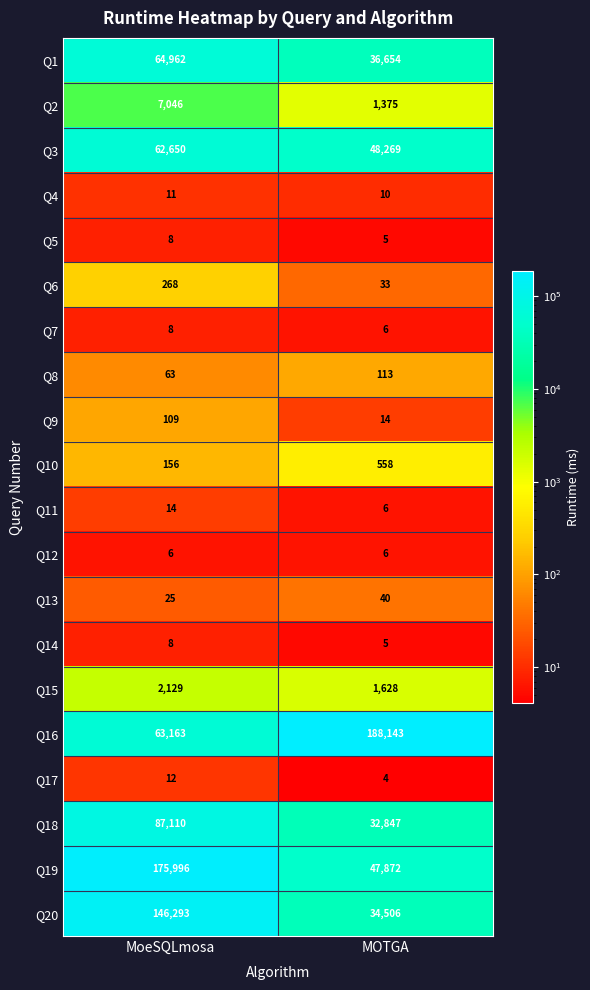

Which series has the widest spread of values?

Q19